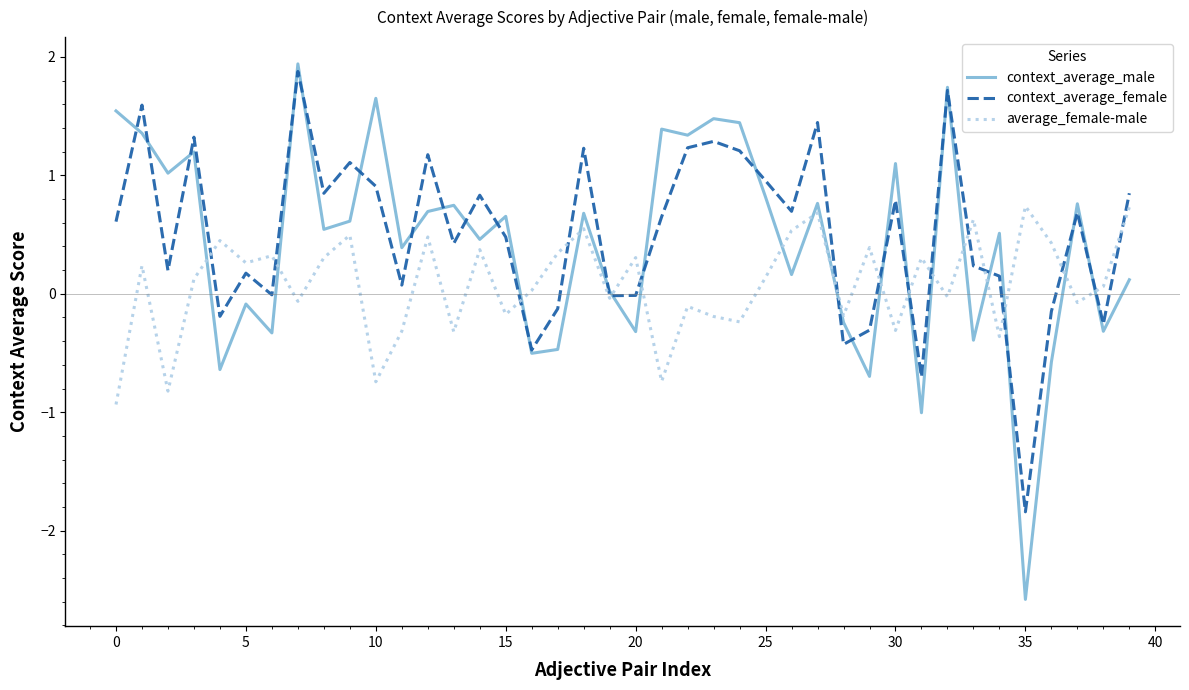

What is the lowest value of the context_average_female series?

-1.8